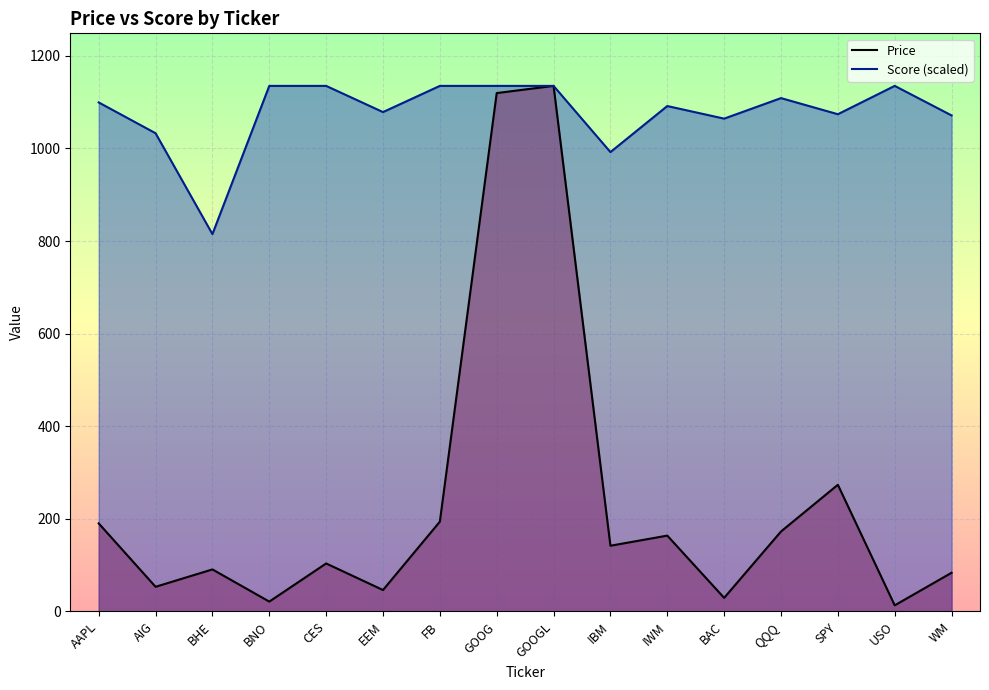

What is the lowest value of the Score series?

814.9